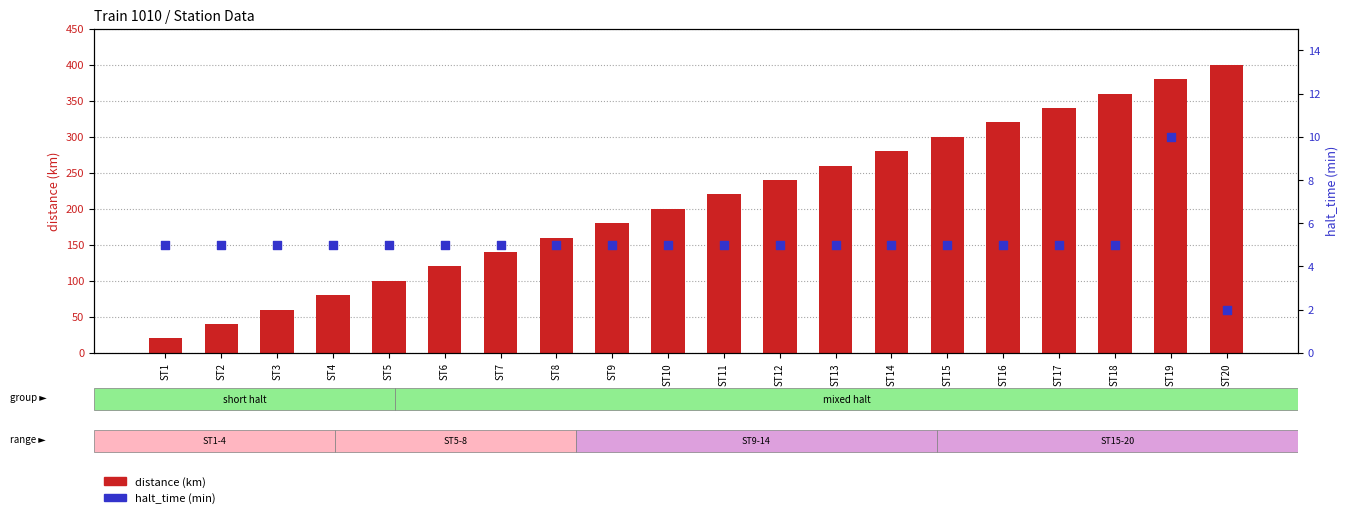

Which series has the largest total across all categories?

distance